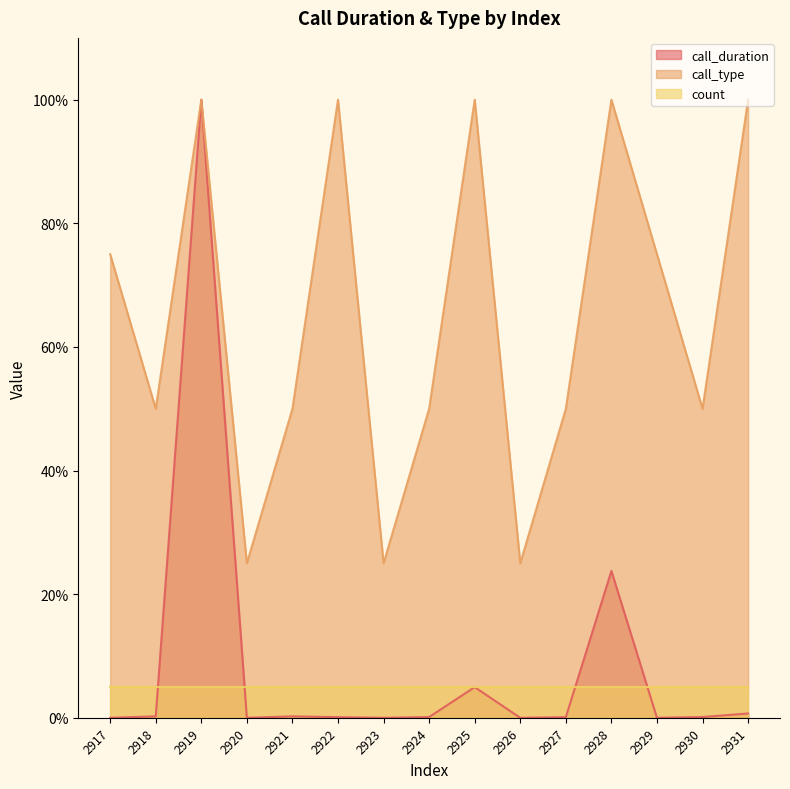

The value of call_type at 2927 is 50.0. True or false?

True